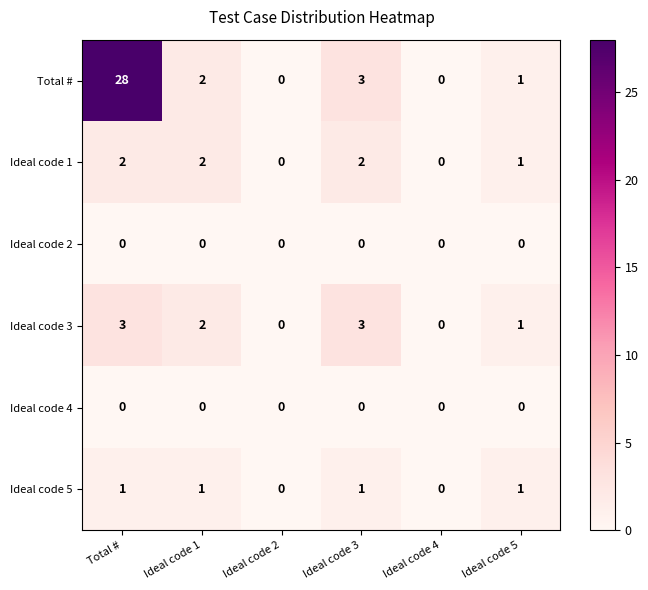

What is the maximum value shown in the chart?

28